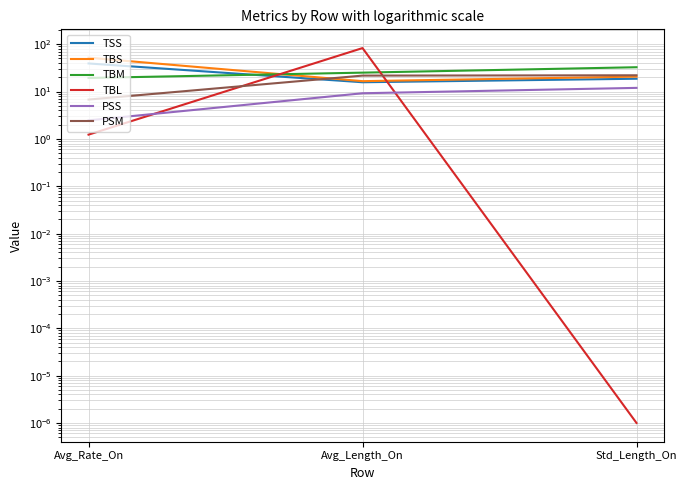

What is the label of the 2nd point from the right?

Avg_Length_On